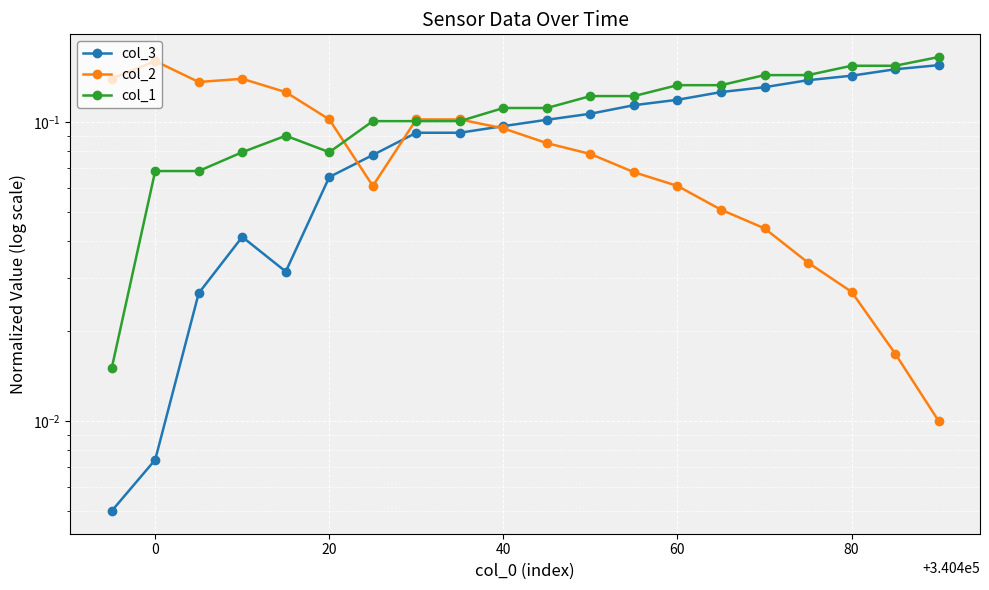

What is the difference between the maximum and second lowest values in the col_2 series?

0.1